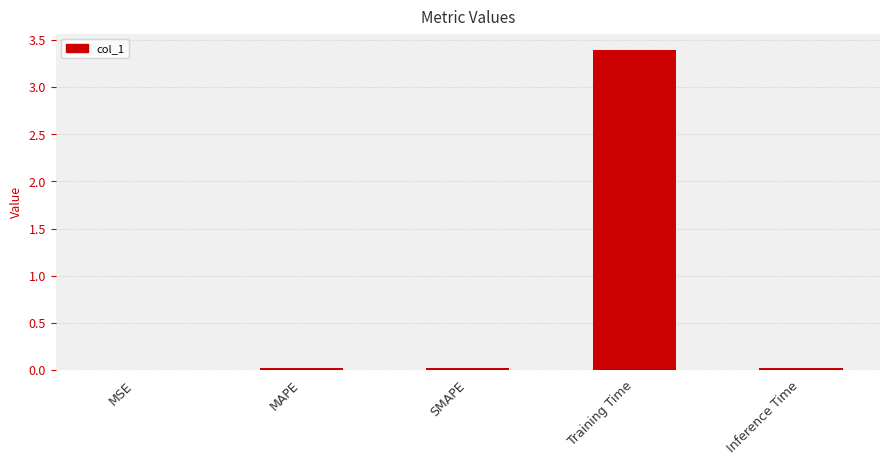

Reading right to left, list all the values displayed in this chart.

Inference Time=0.0	Training Time=3.4	SMAPE=0.0	MAPE=0.0	MSE=0.0